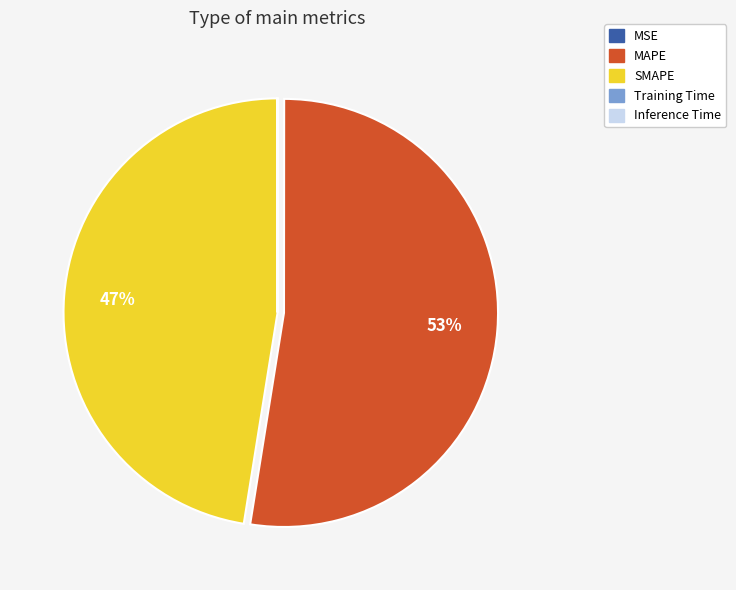

Is there any slice that represents more than half of the pie?

Yes